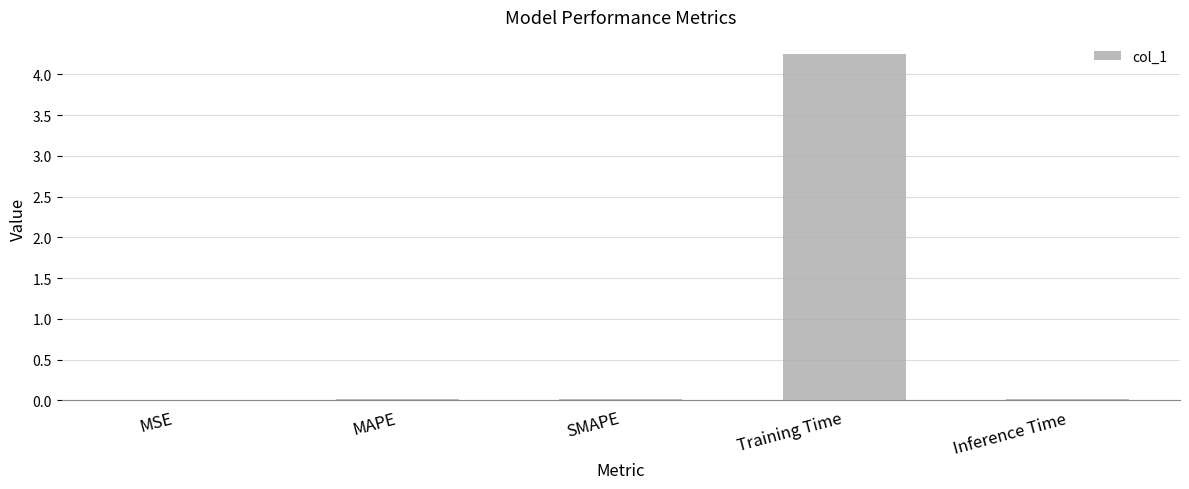

The value at SMAPE is 0.0. True or false?

True